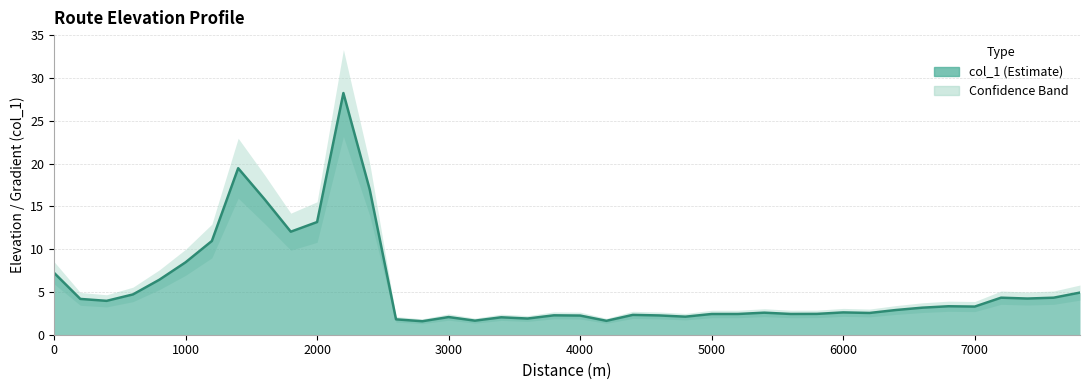

List the labels in order of value, smallest first.

2800, 4200, 3200, 2600, 3600, 3400, 3000, 4800, 4000, 4600, 3800, 4400, 5000, 5200, 5600, 5800, 6200, 5400, 6000, 6400, 6600, 7000, 6800, 400, 200, 7400, 7600, 7200, 600, 7800, 800, 0, 1000, 1200, 1800, 2000, 1600, 2400, 1400, 2200